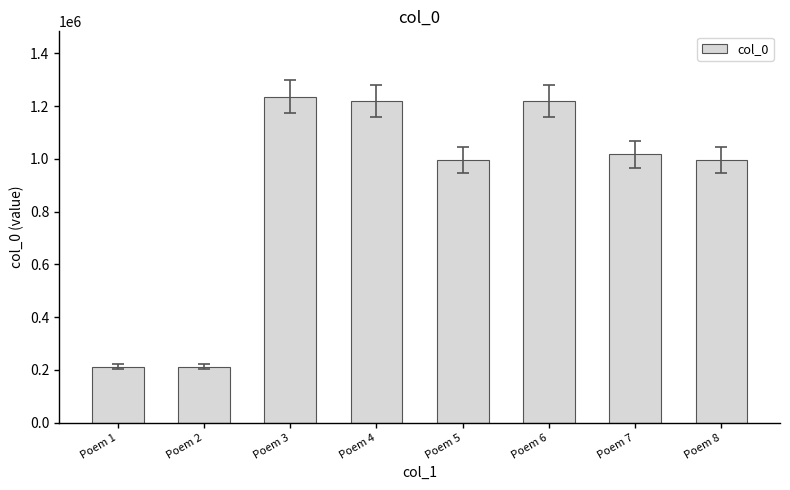

What is the value of the 4th bar from the left?

1218094